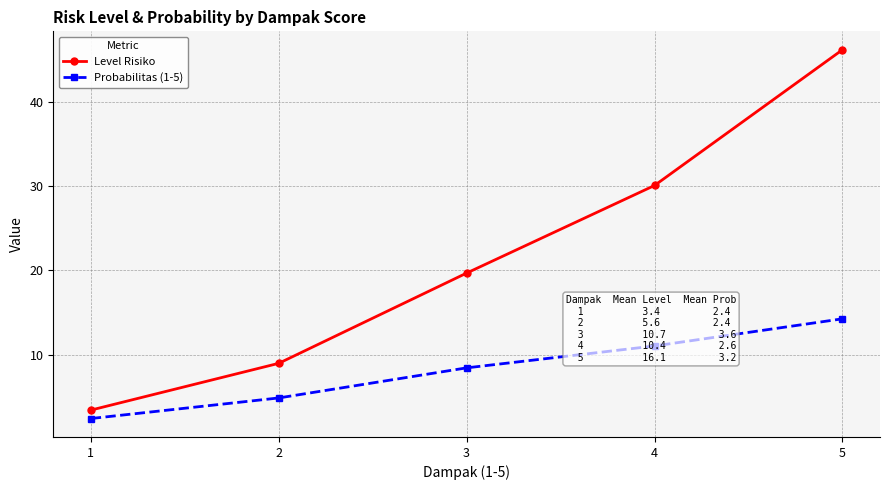

At how many categories does at least one series exceed 35?

1